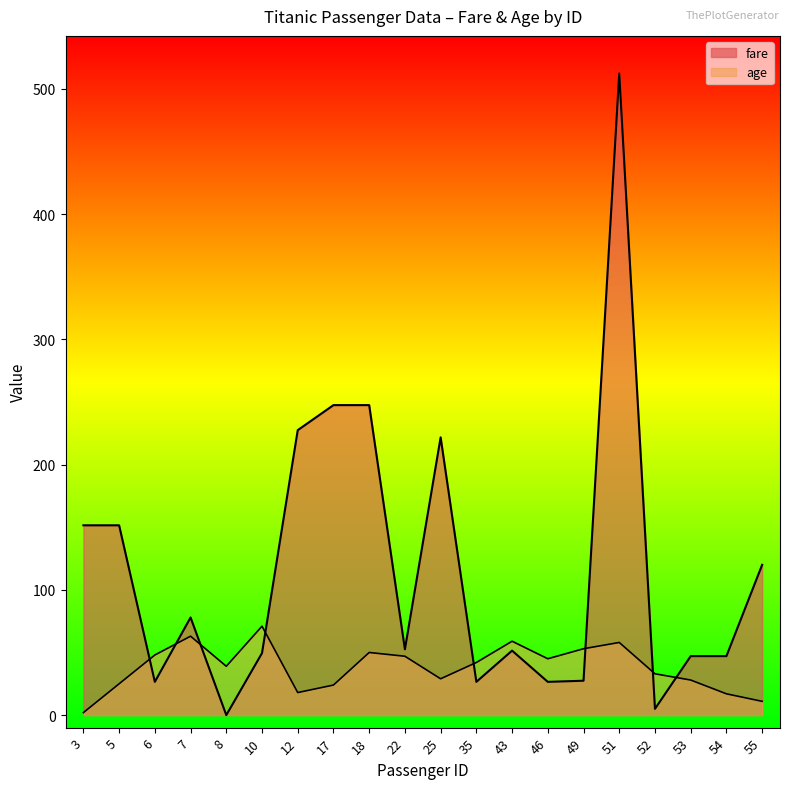

Rank the series by their average value, from lowest to highest.

age, fare